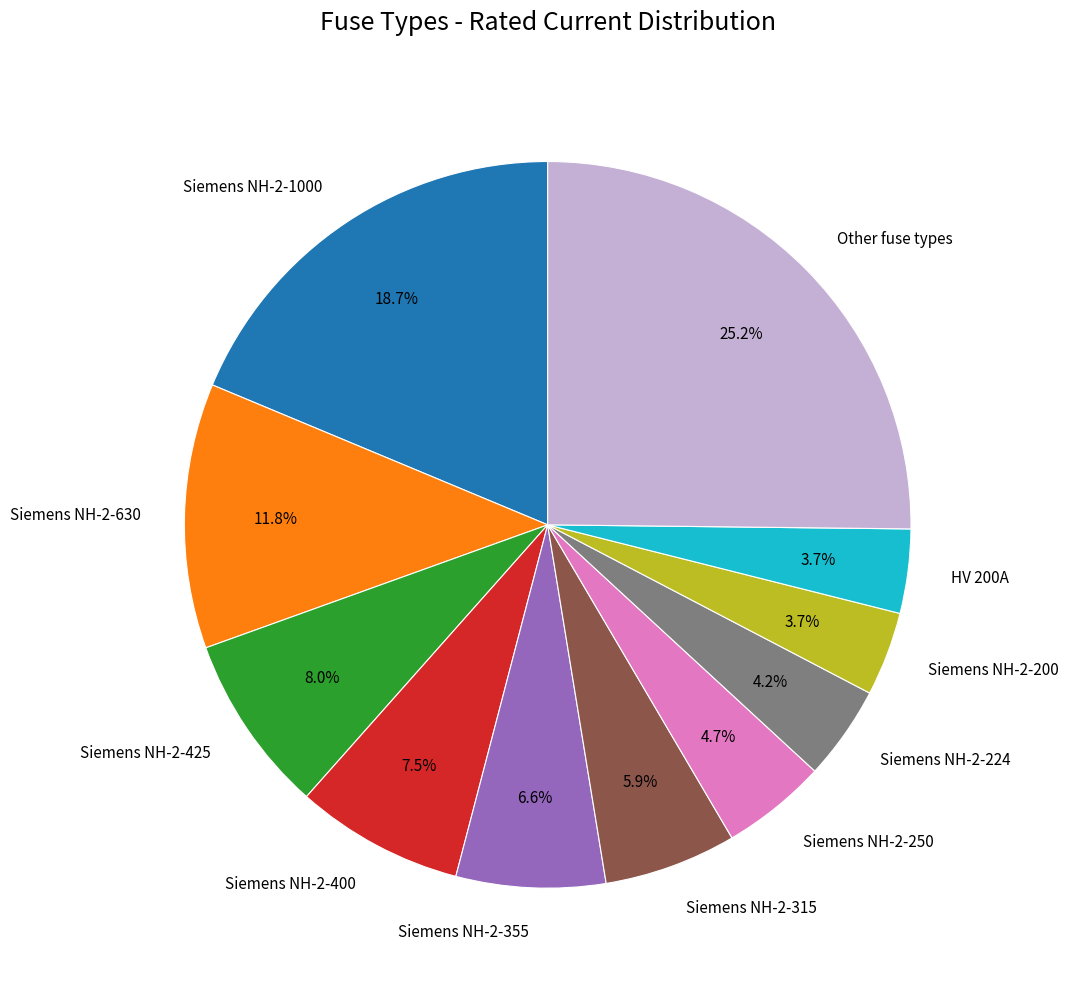

Between Siemens NH-2-630 and Siemens NH-2-400, which is larger?

Siemens NH-2-630